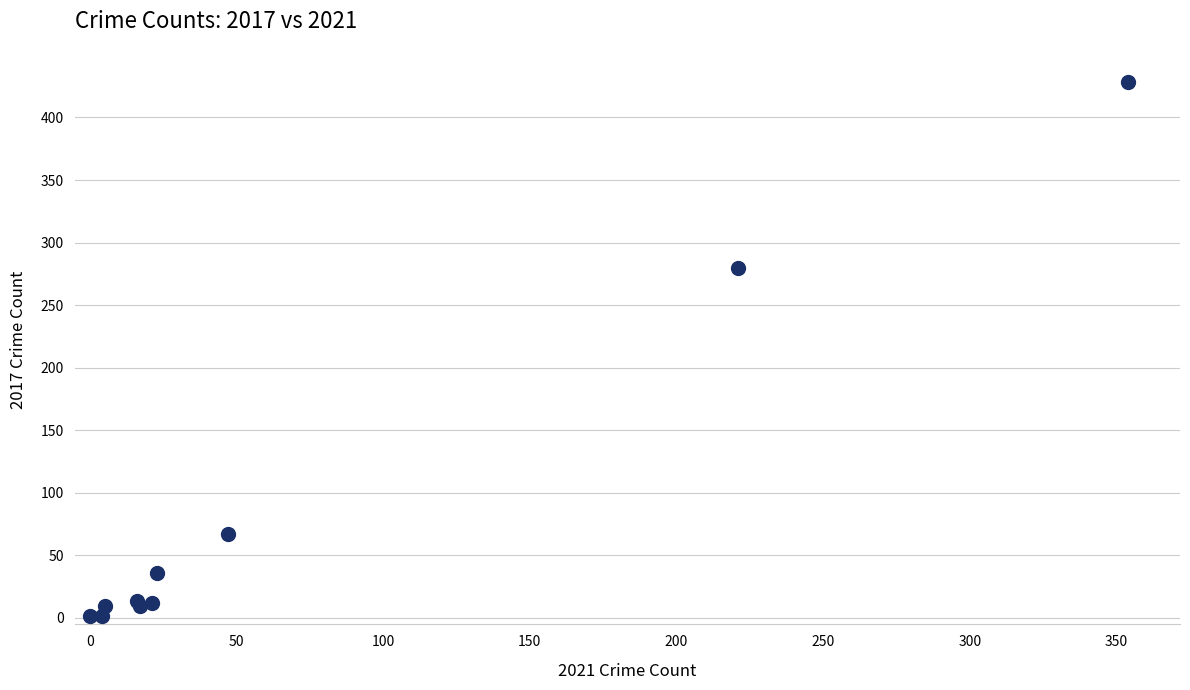

What Y value in the scatter plot is closest to 214?

280